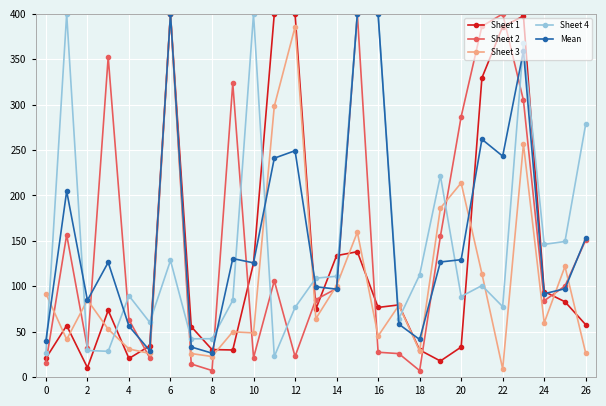

What is the value of the Sheet 3 point at the 25th from the left?

59.6